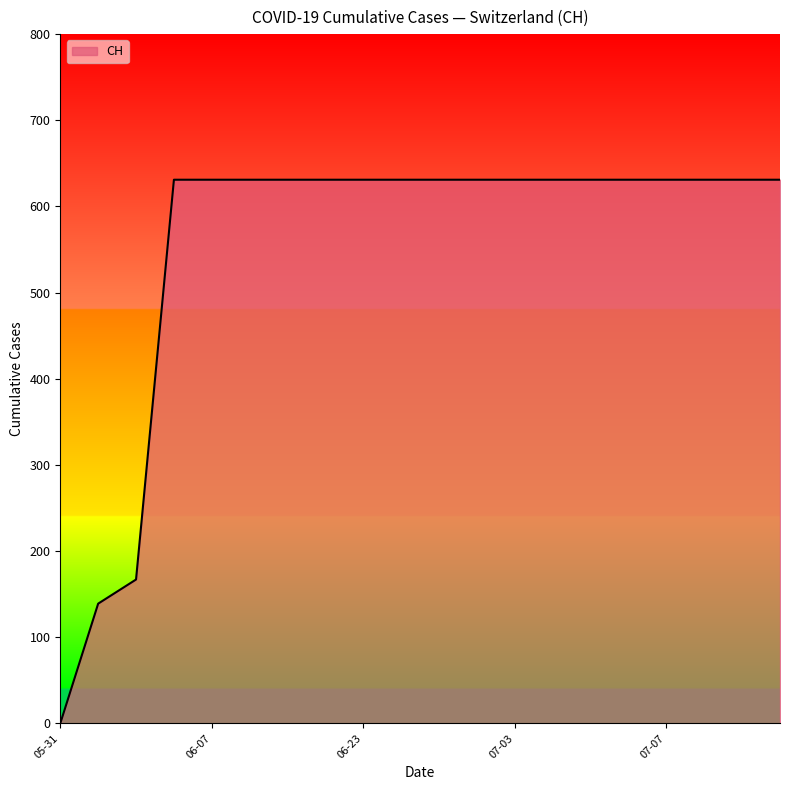

What is the difference between the maximum and minimum values?

631